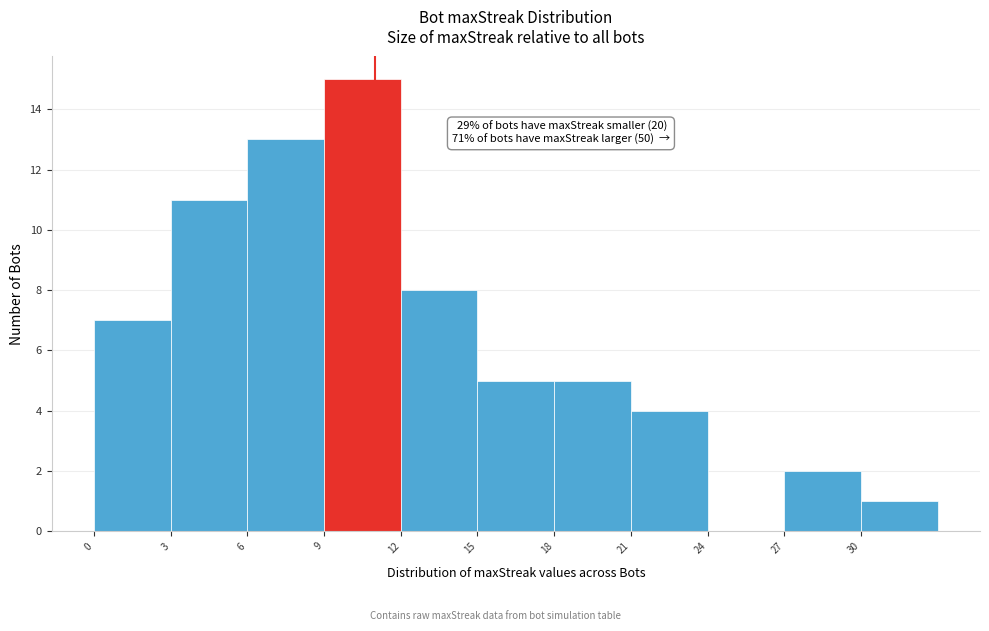

Over which range of the x-axis is the bar tallest?

9 to 12